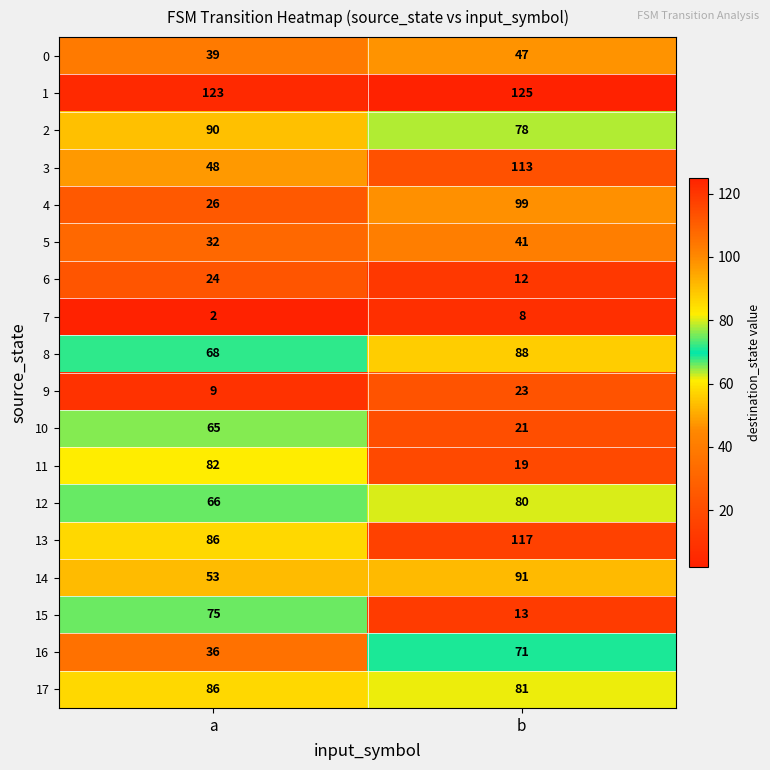

True or false: 2 has a value of 78 at b.

True